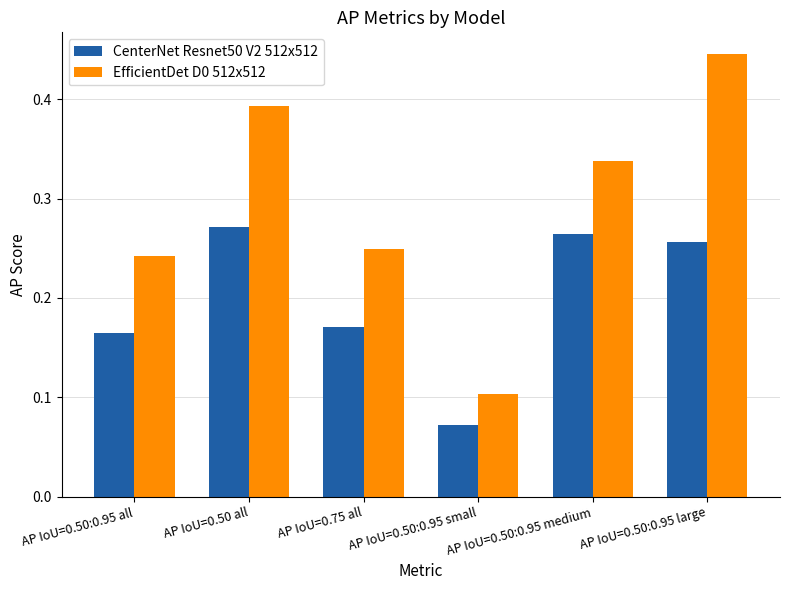

What is the sum of all EfficientDet D0 512x512 values?

1.8